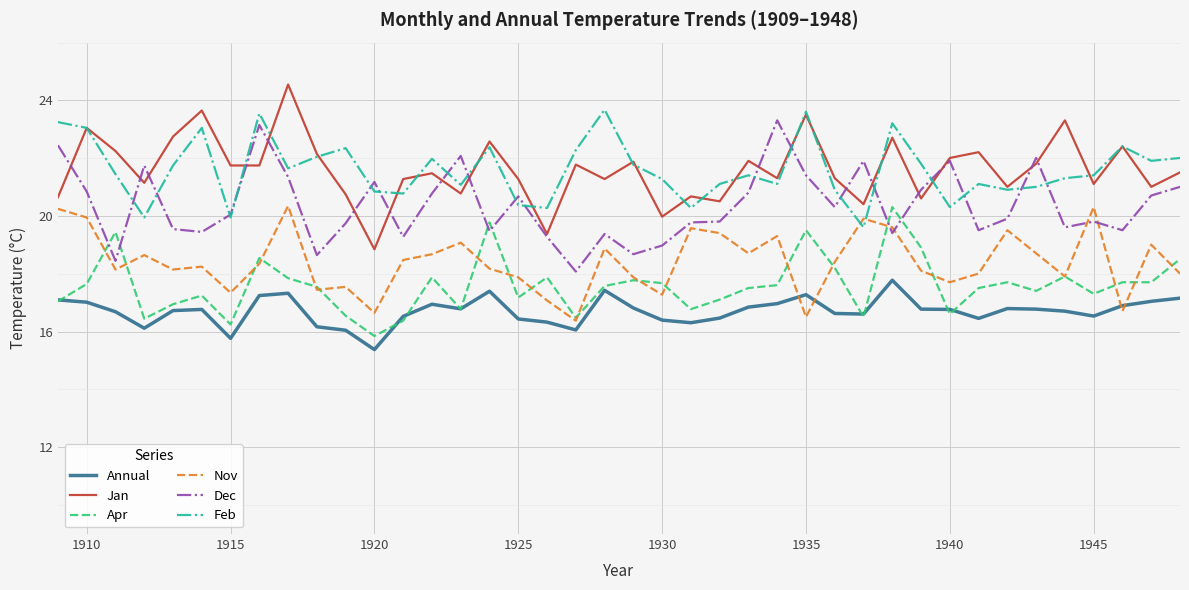

What is the maximum value for Annual?

17.8